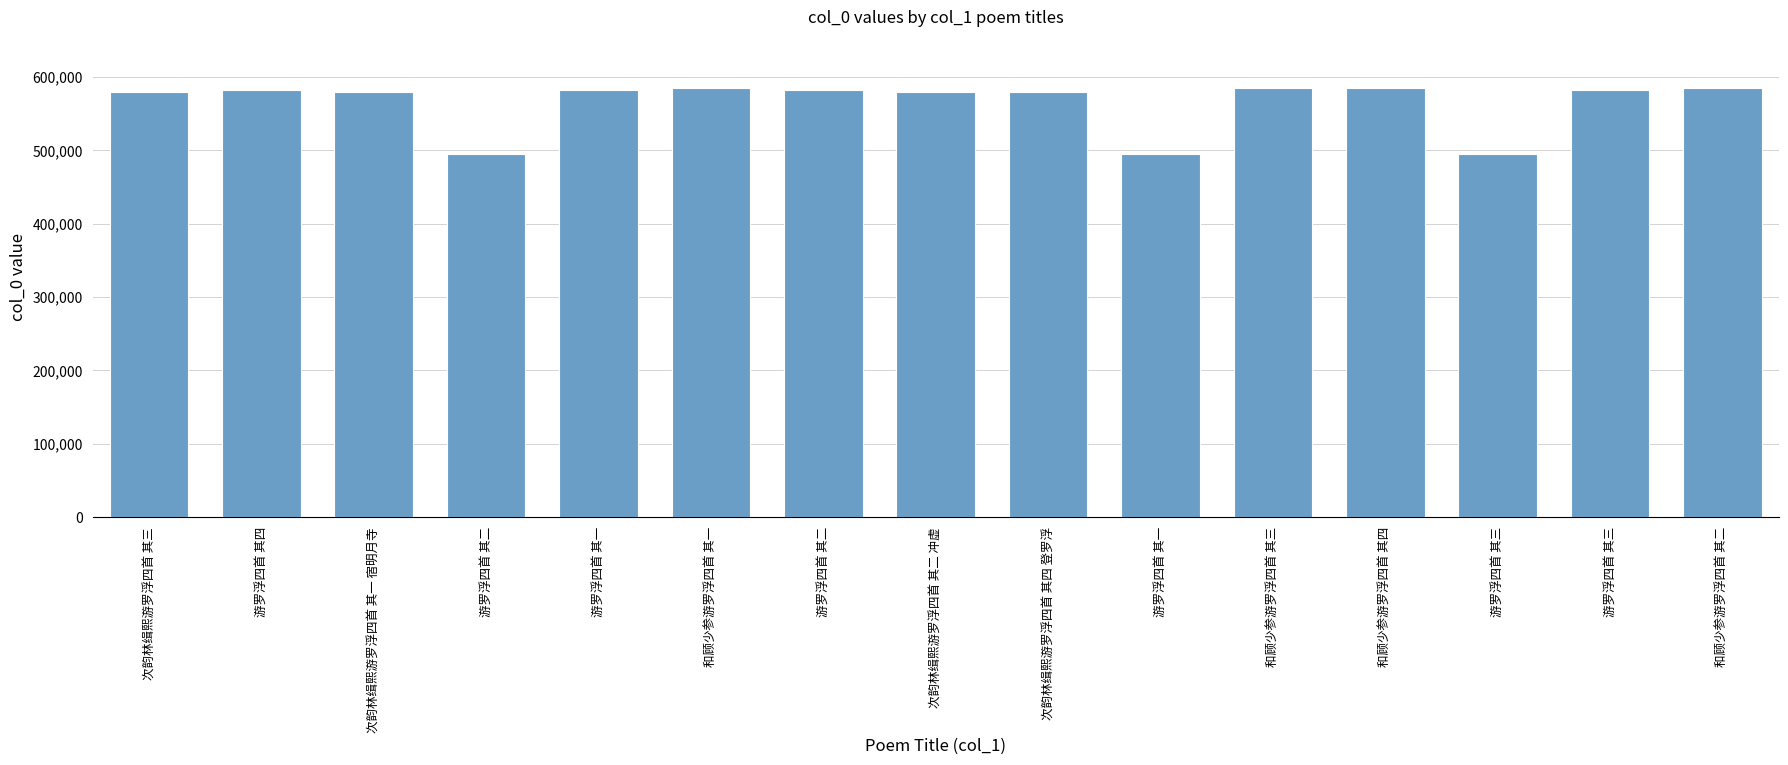

Which label corresponds to the smallest value in the chart?

游罗浮四首 其一